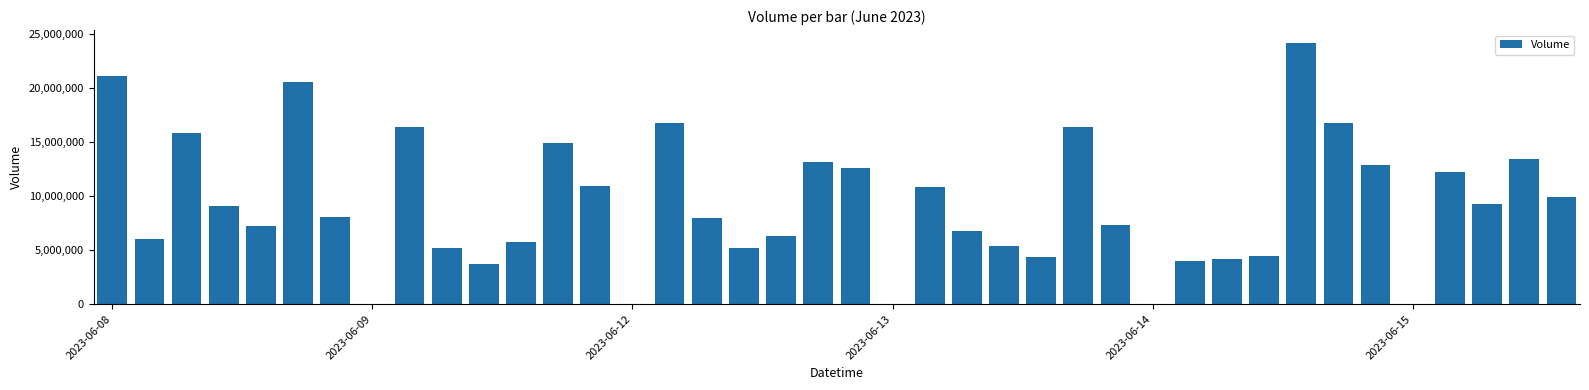

What is the sum of all values?

369398203